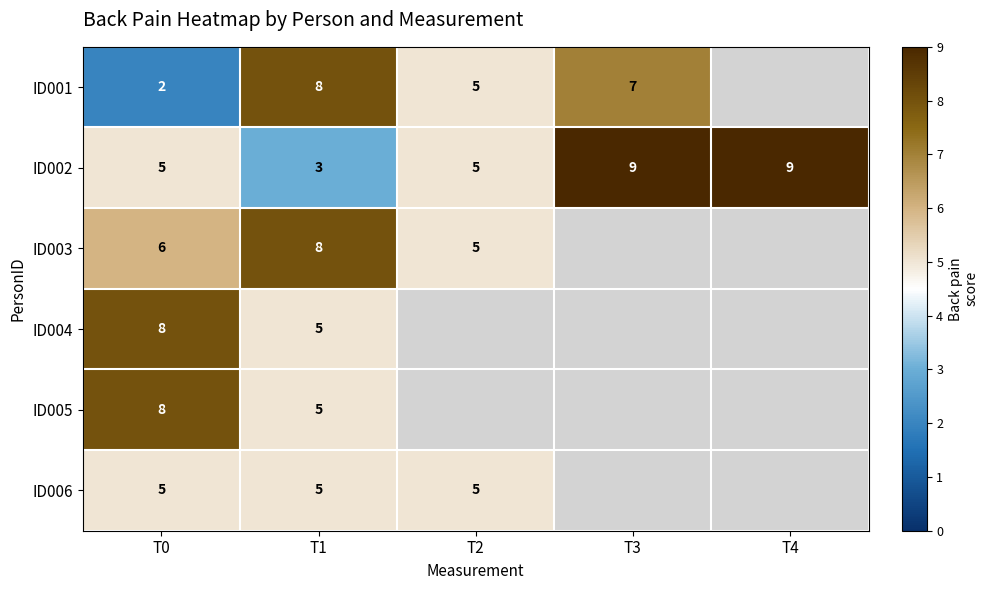

At how many categories does at least one series exceed 2?

5